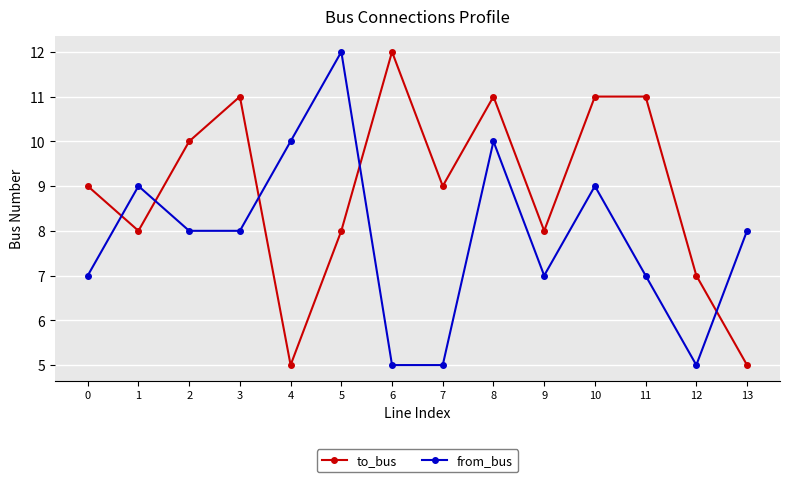

What value does the to_bus series have at 1?

8